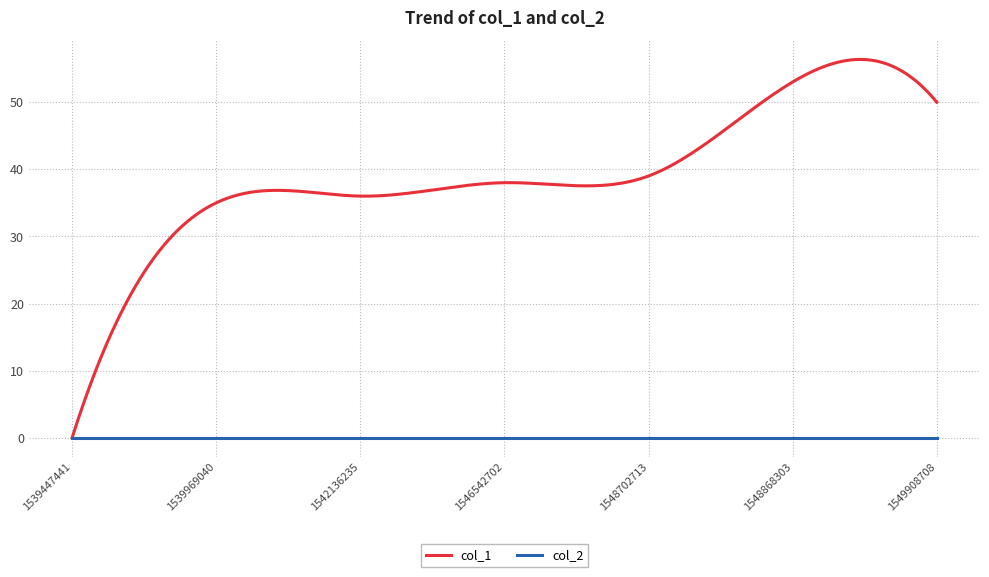

Which series has the largest total across all categories?

col_1